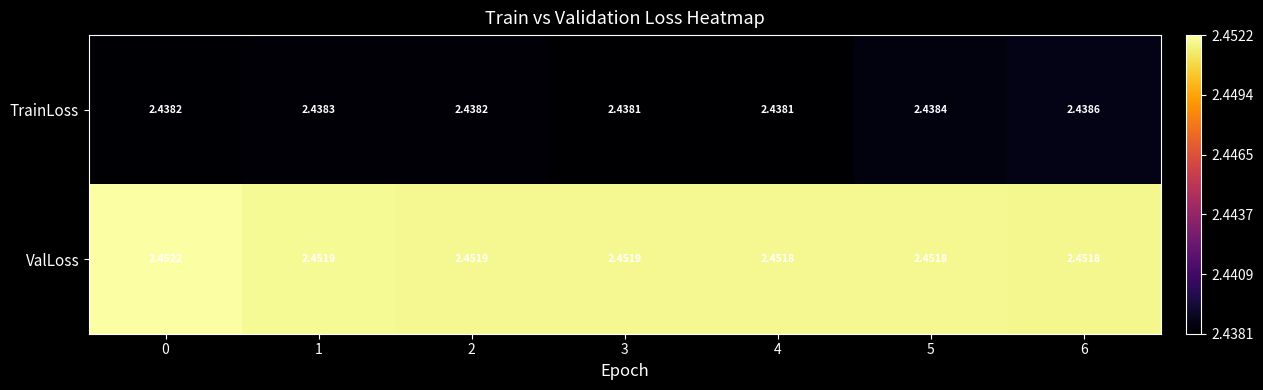

Which series has the largest range (max minus min)?

TrainLoss